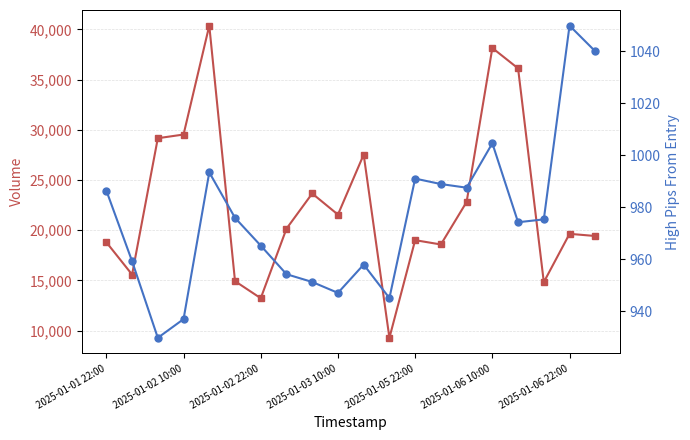

How many lines are shown in the chart?

2